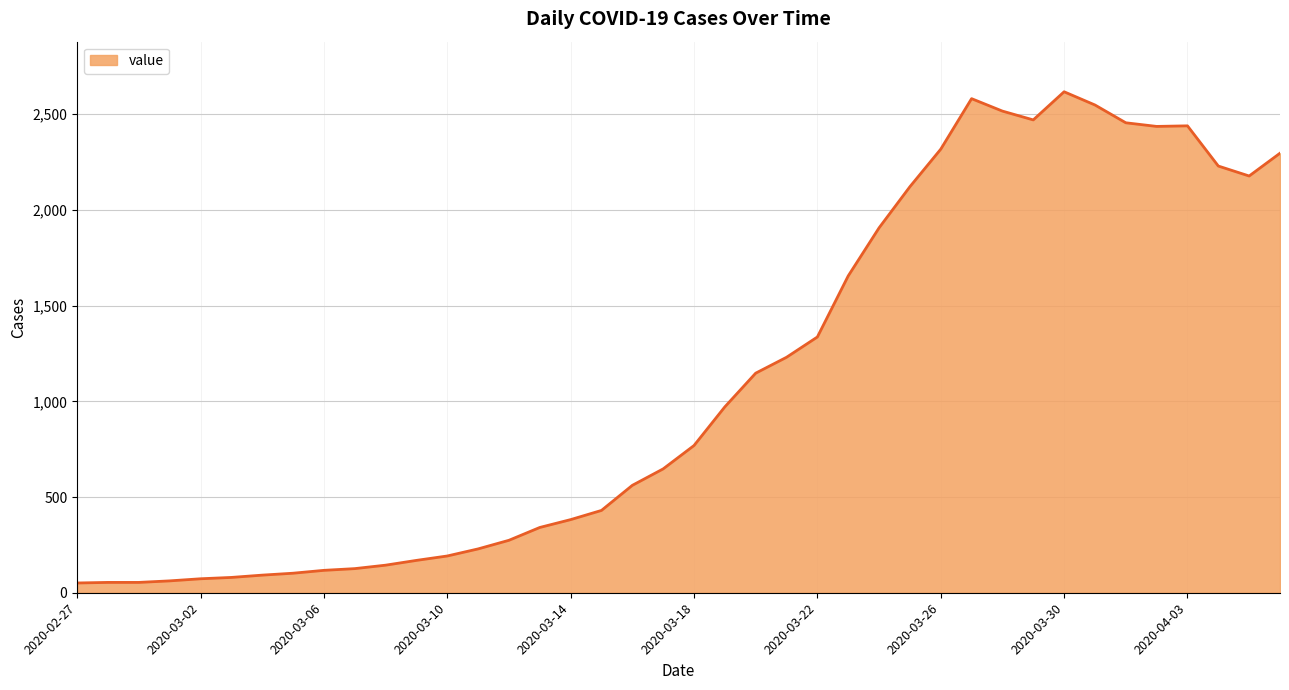

What is the maximum value shown in the chart?

2617